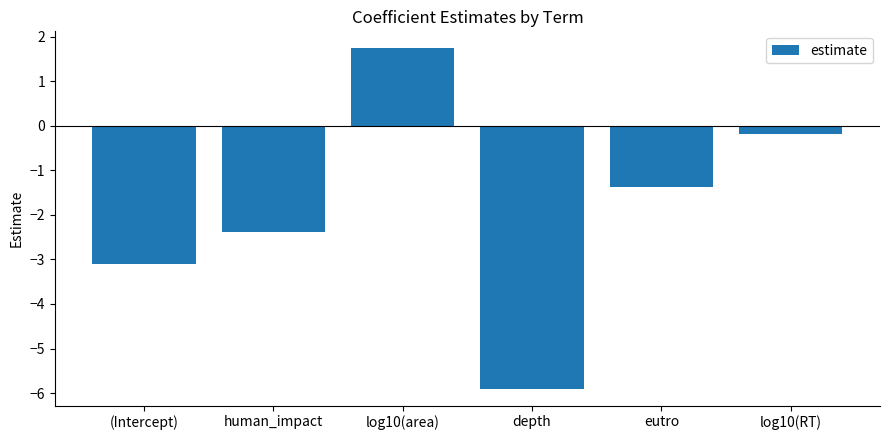

List the labels in order of value, largest first.

log10(area), log10(RT), eutro, human_impact, (Intercept), depth